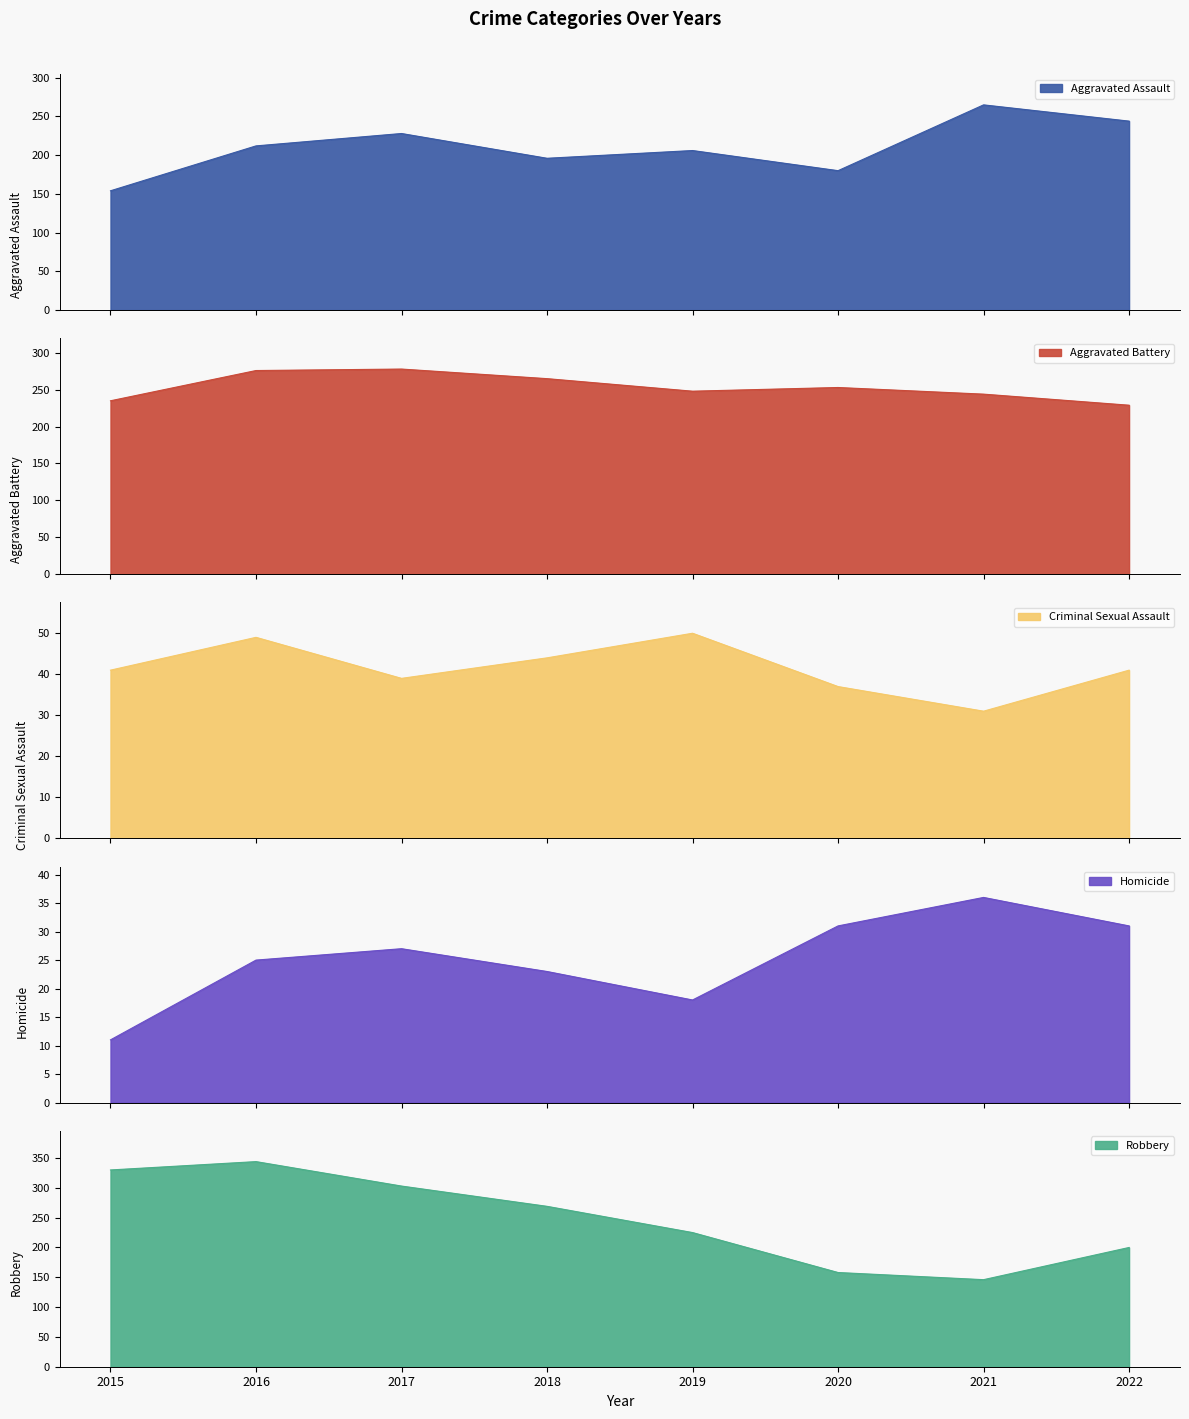

Reading left to right, transcribe all the data shown in this chart.

Aggravated Assault: 154	212	228	196	206	180	265	244
Aggravated Battery: 235	276	278	265	248	253	244	229
Criminal Sexual Assault: 41	49	39	44	50	37	31	41
Homicide: 11	25	27	23	18	31	36	31
Robbery: 330	344	303	269	225	158	146	200